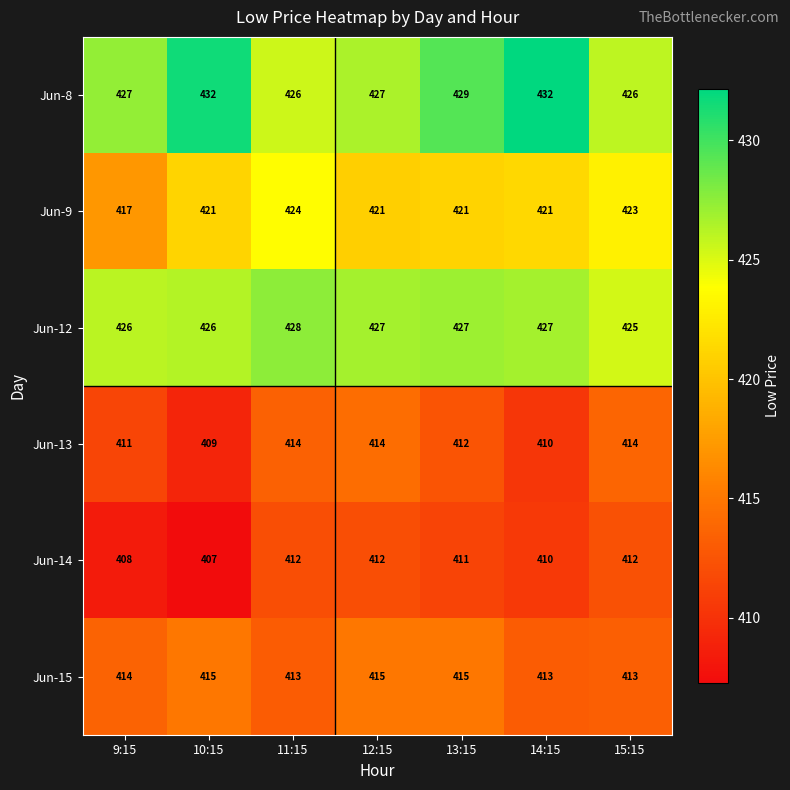

How many data points does each series have?

7